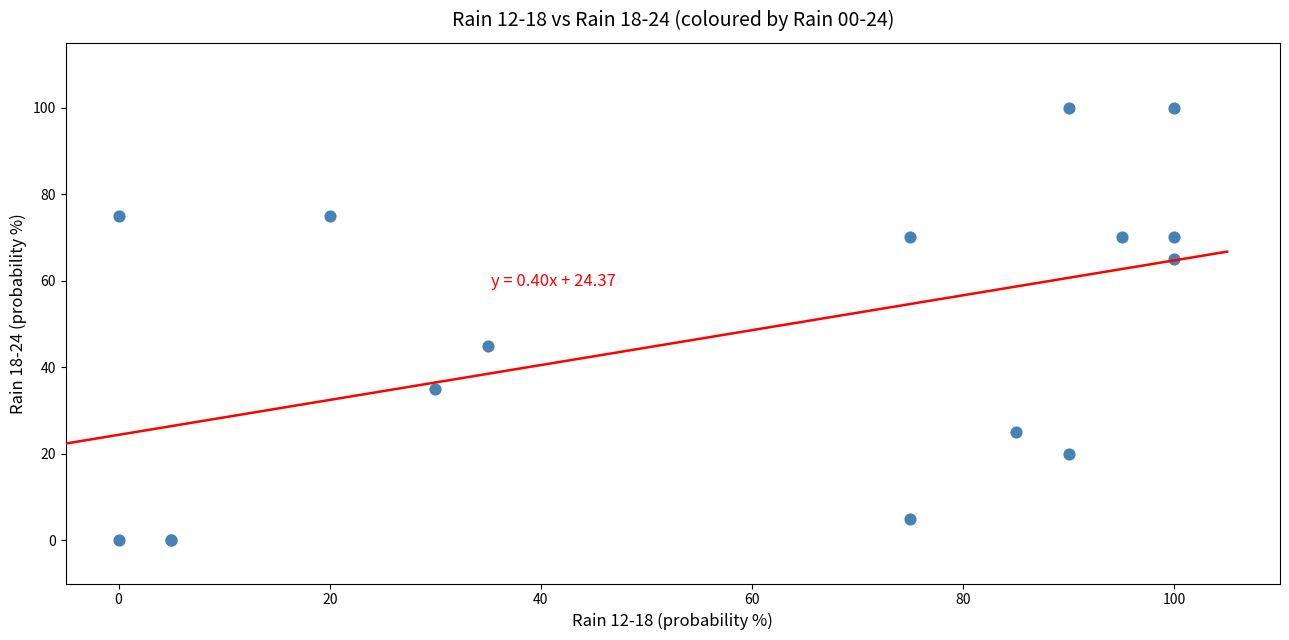

What Y value in the scatter plot is closest to 50?

45